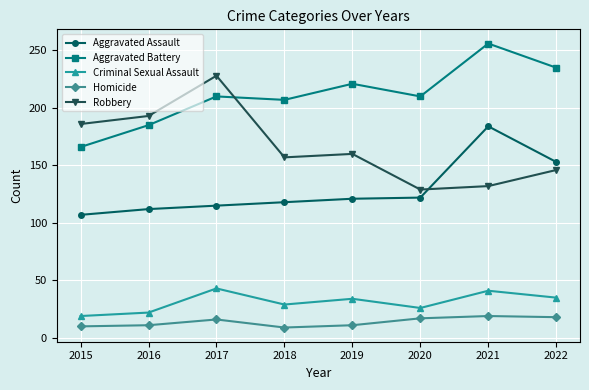

Where is the first local maximum for Robbery?

2017